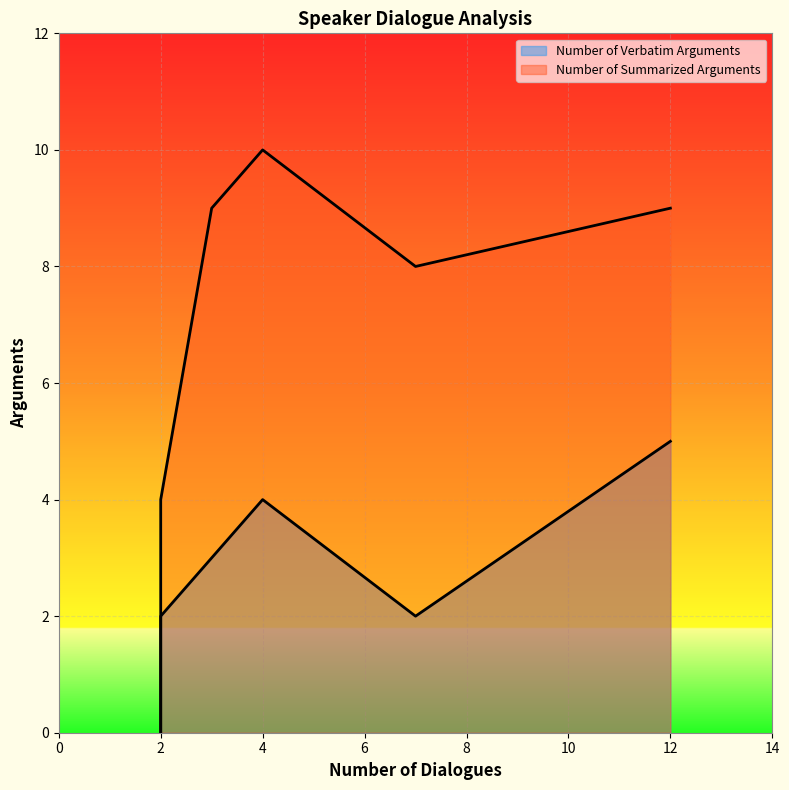

True or false: Number of Summarized Arguments and Number of Verbatim Arguments intersect in this chart.

False